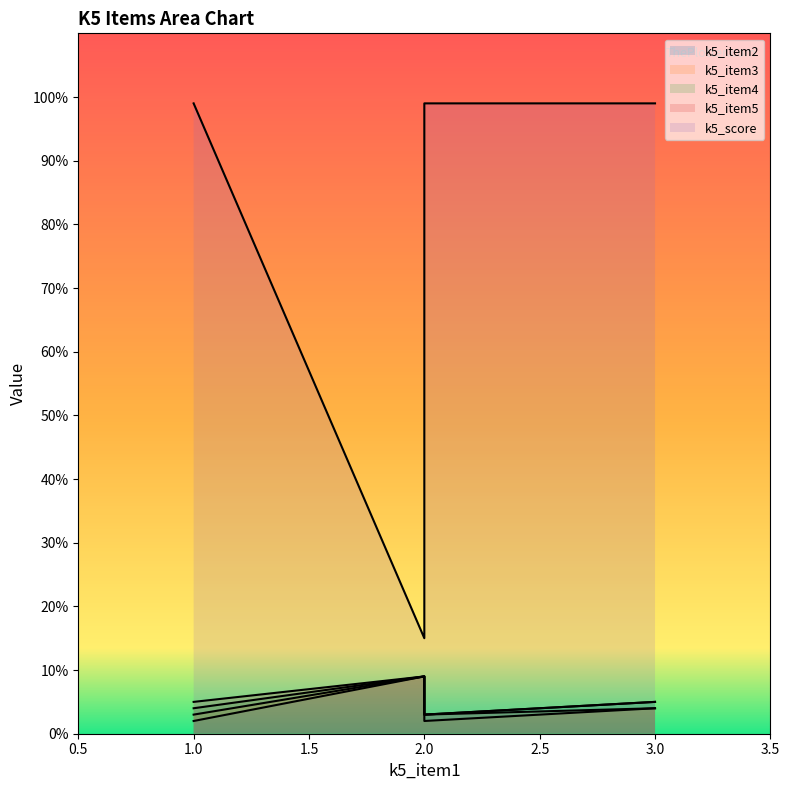

At which label is k5_item2 closest to 5?

3